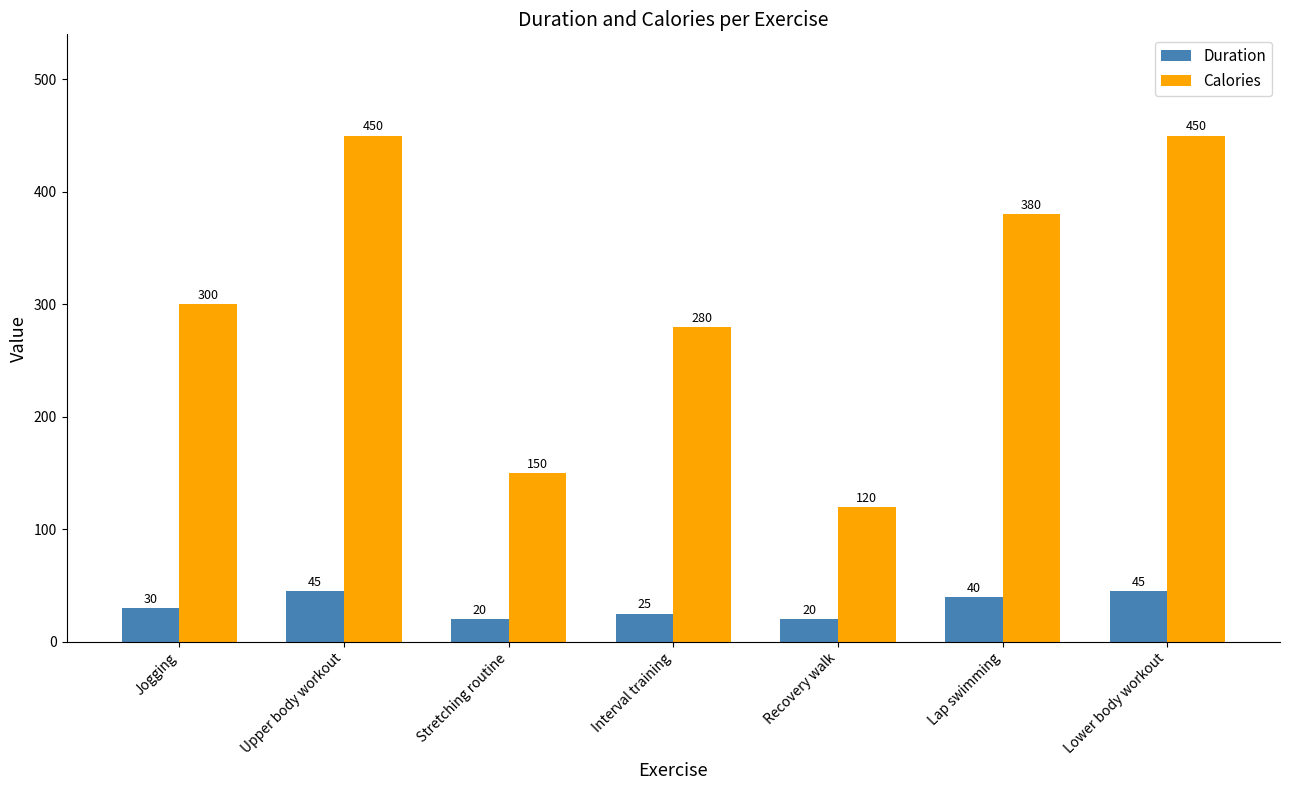

What is the total value across all series at Upper body workout?

495